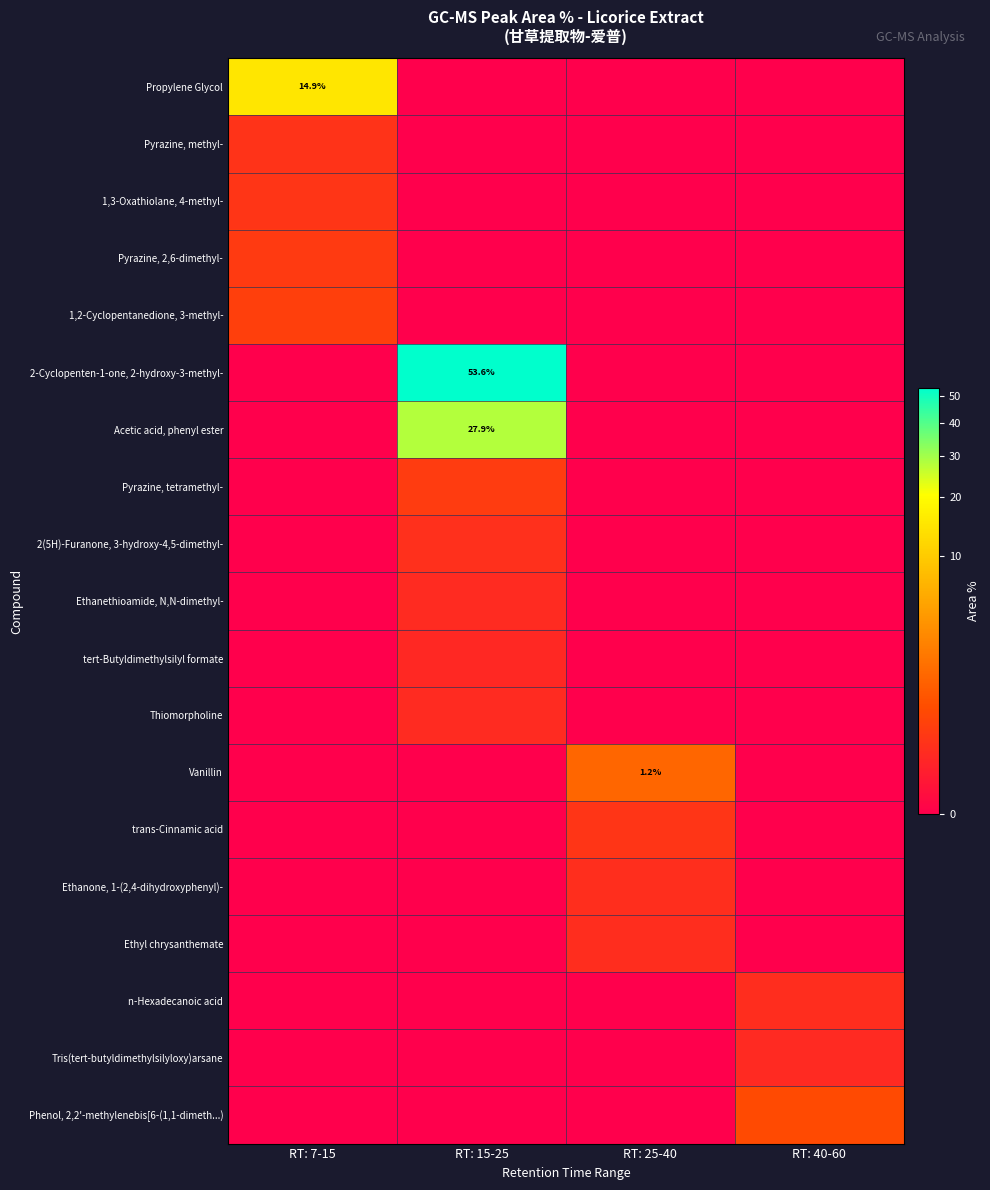

What is the maximum value shown in the chart?

53.6